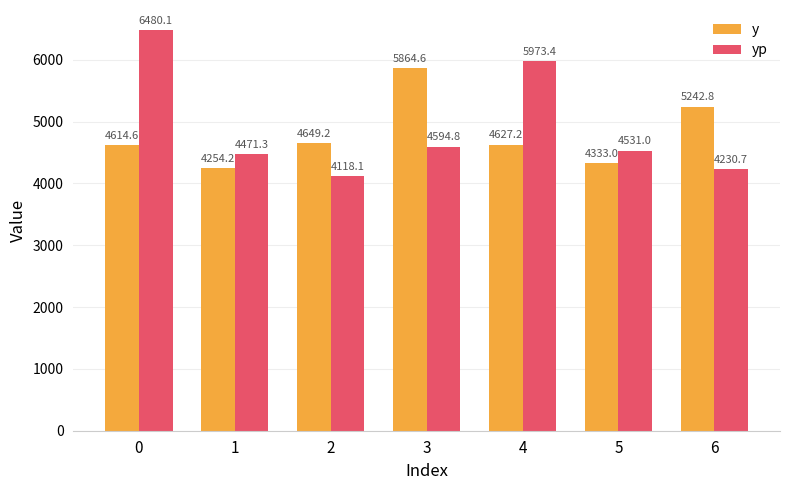

Reading left to right, what are all the values shown in this chart?

y: 4614.6	4254.2	4649.2	5864.6	4627.2	4333.0	5242.8
yp: 6480.1	4471.3	4118.1	4594.8	5973.4	4531.0	4230.7